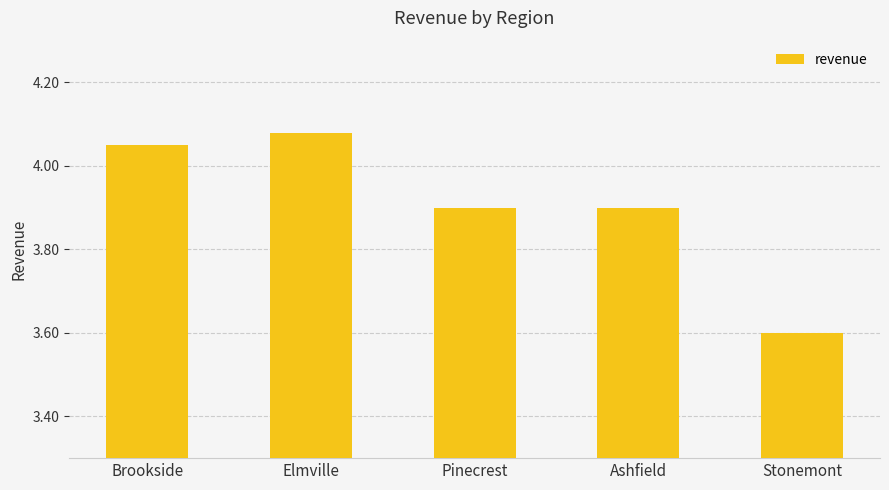

How many bars are there in total?

5